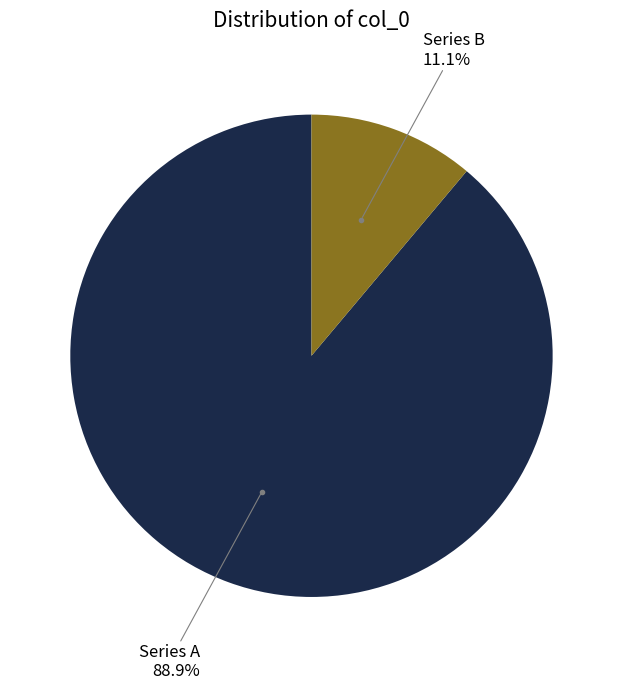

Does Series B account for over 50% of the chart?

No